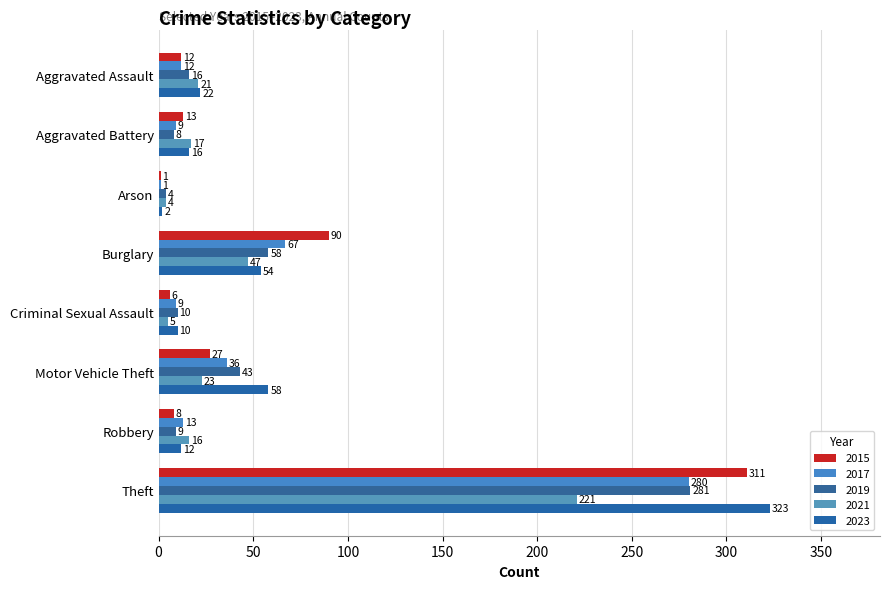

What is the label of the 2nd bar from the left?

Aggravated Battery